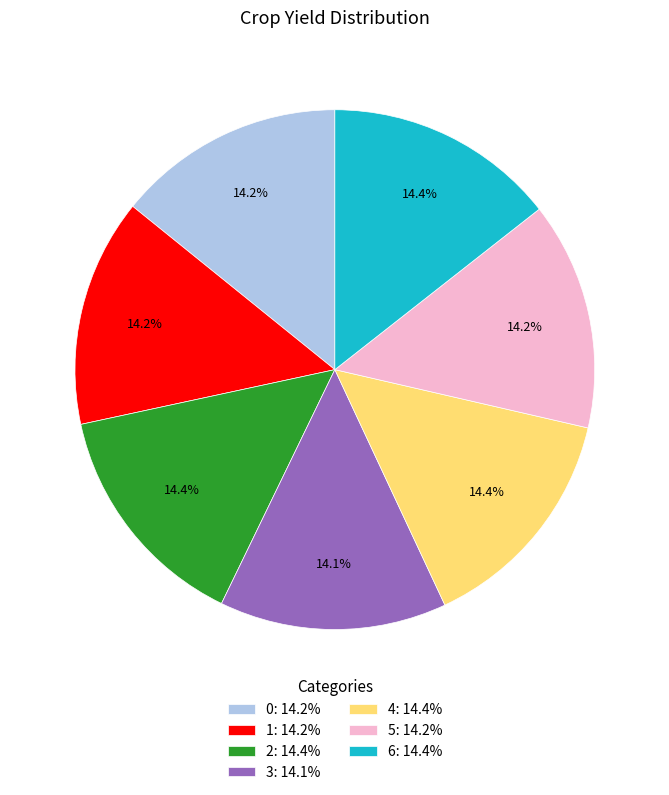

What is the ratio of the value at 3 to the value at 5?

1.0